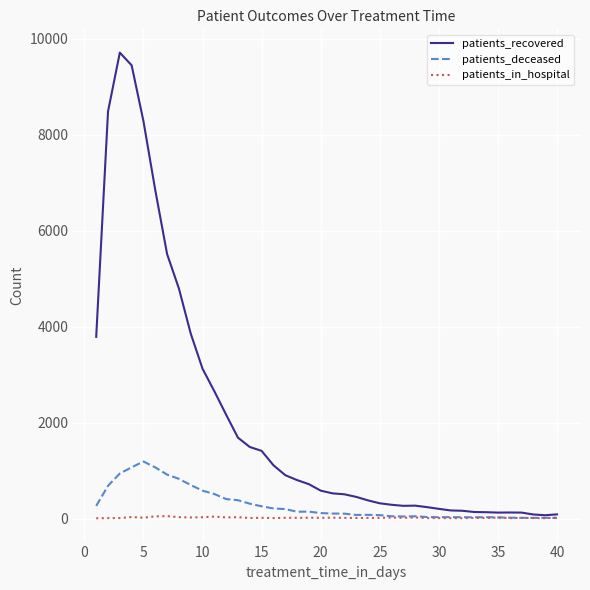

At how many categories does at least one series exceed 2937?

10